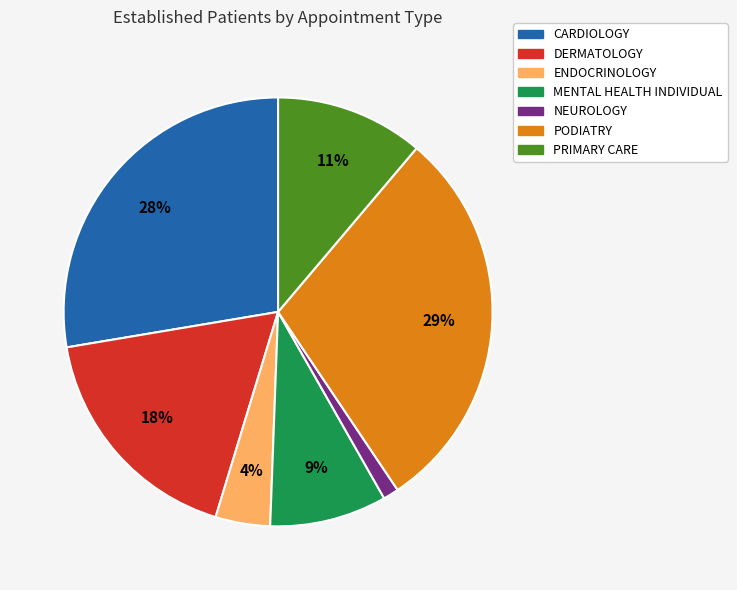

To the nearest percent, what percentage of the pie is ENDOCRINOLOGY?

4%